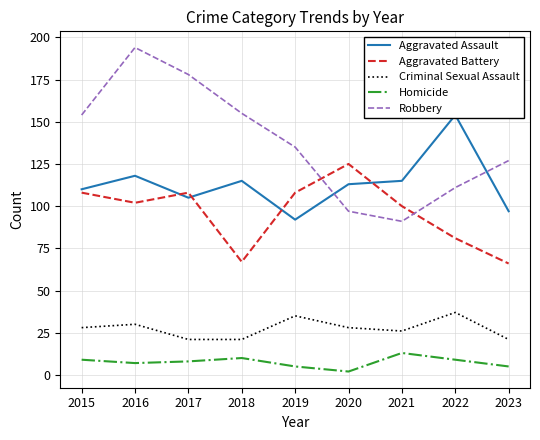

Which has a higher value, 2022 or 2019?

2022